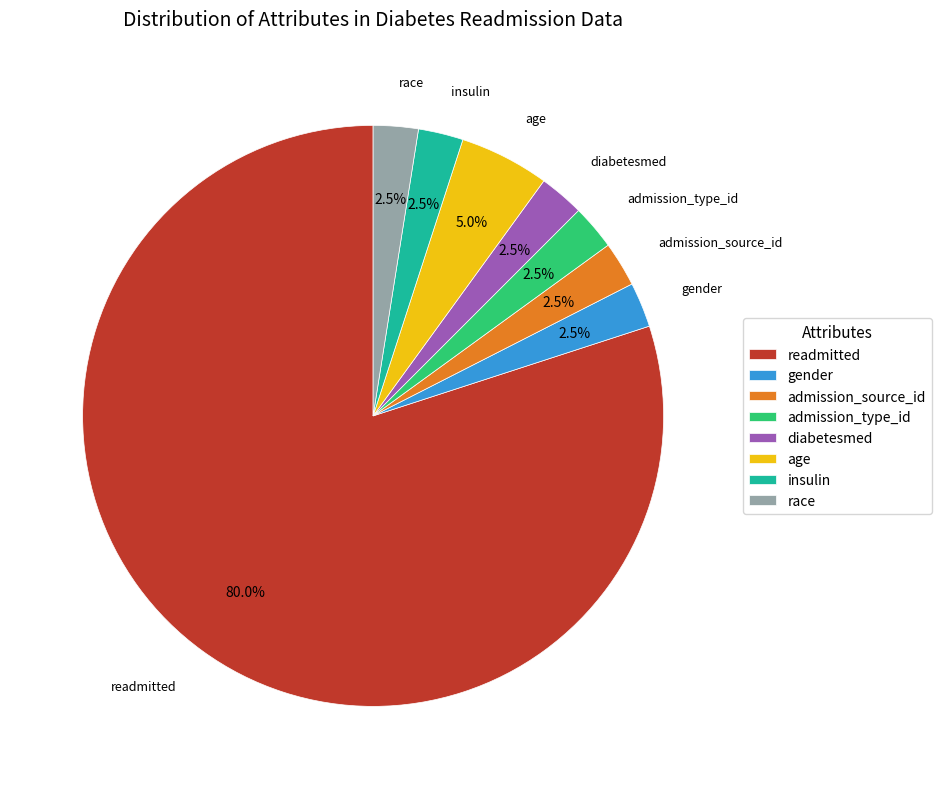

How many slices are in this pie chart?

8